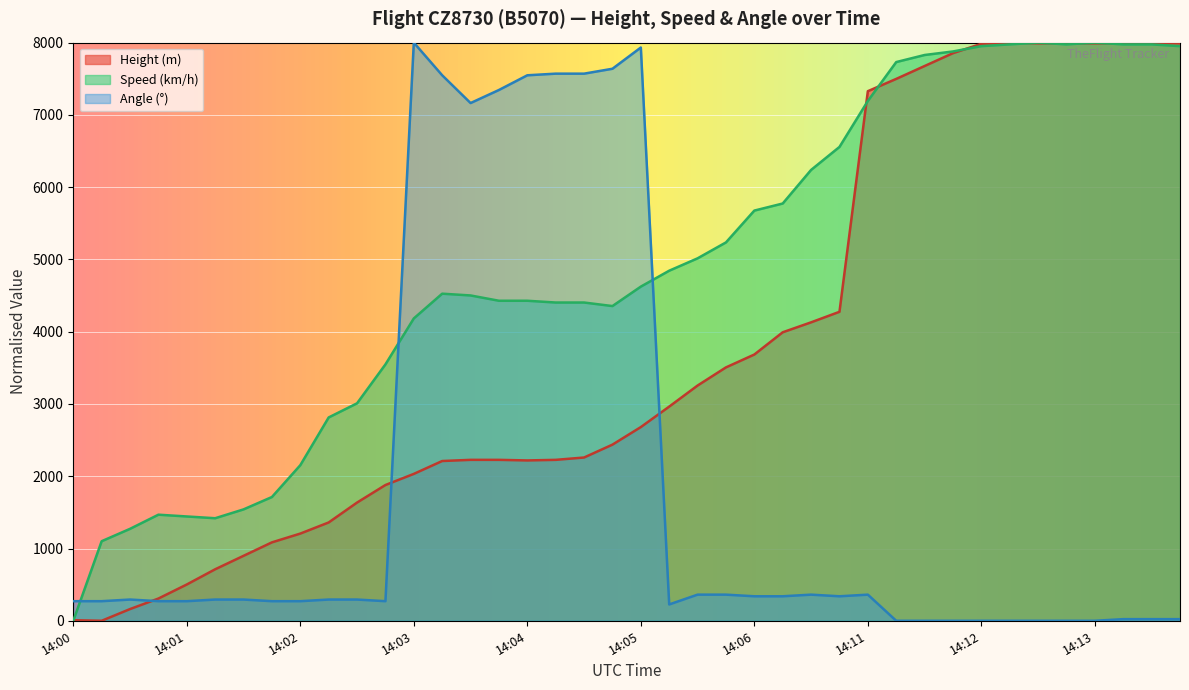

How many lines are shown in the chart?

3